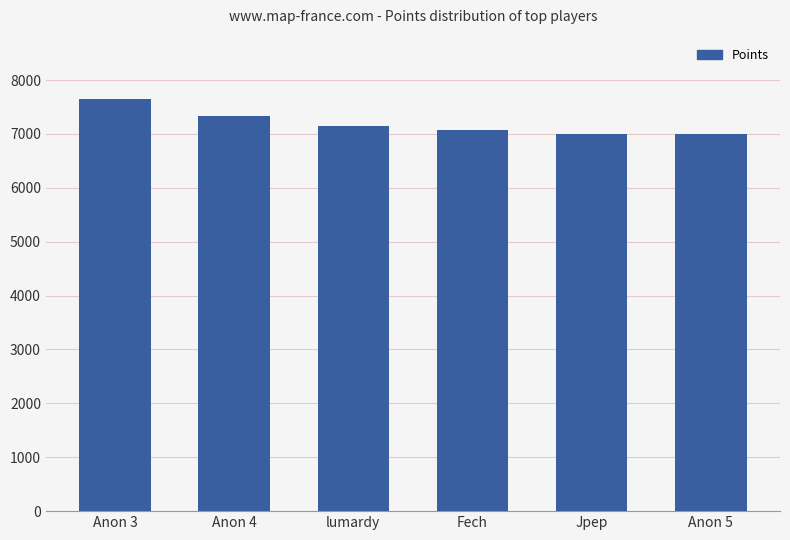

How many distinct data groups are displayed?

1